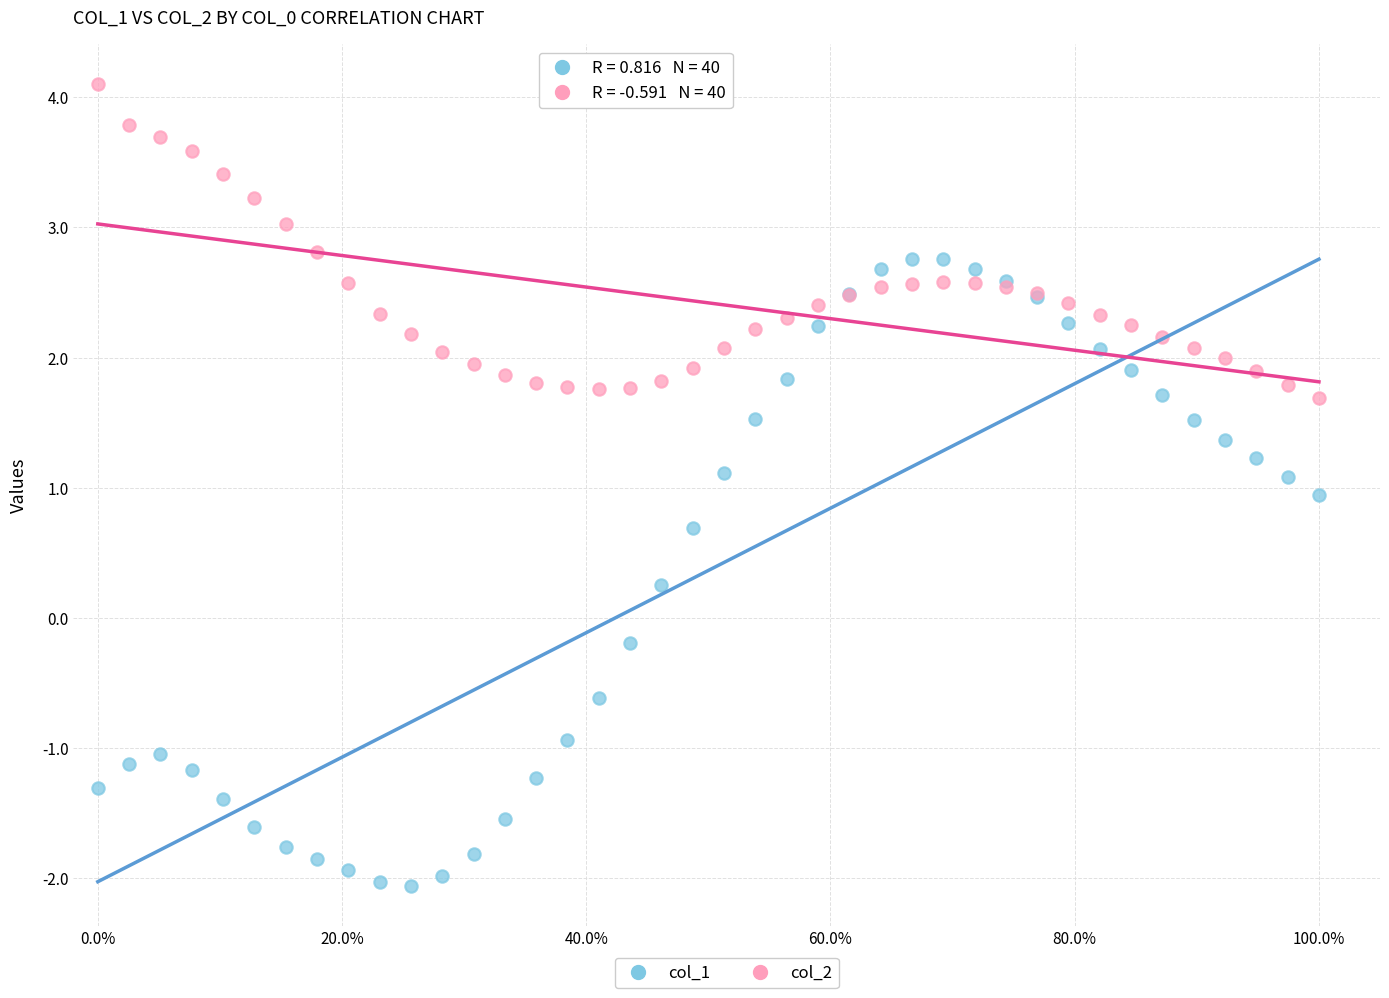

Which series contains the highest Y value?

col_2